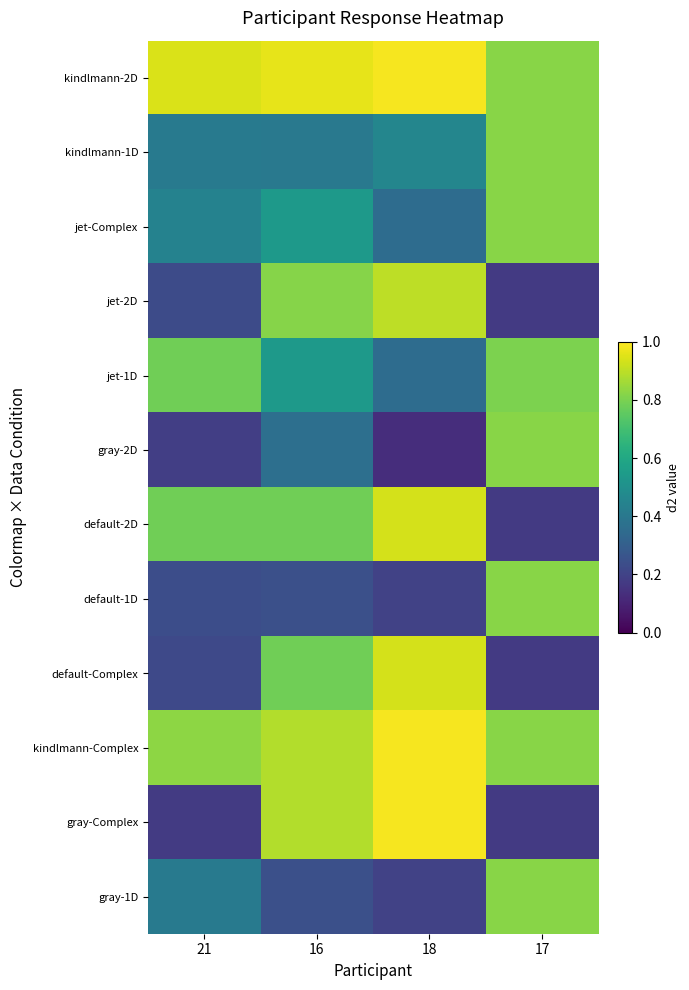

Between 17 and 16, which is larger?

16